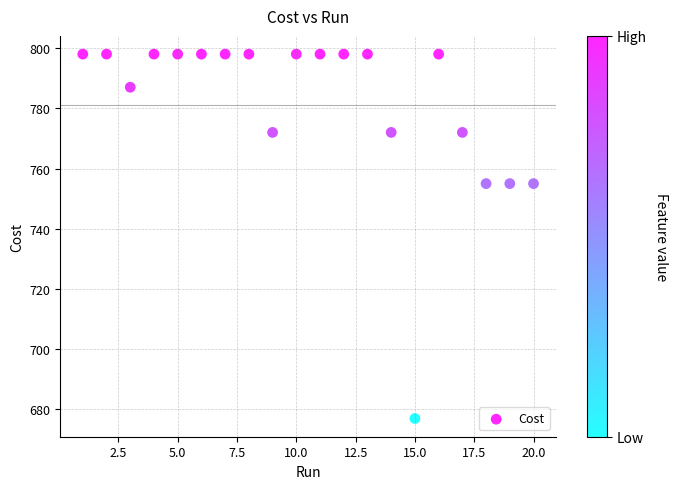

What is the range of X values (max minus min)?

19.0